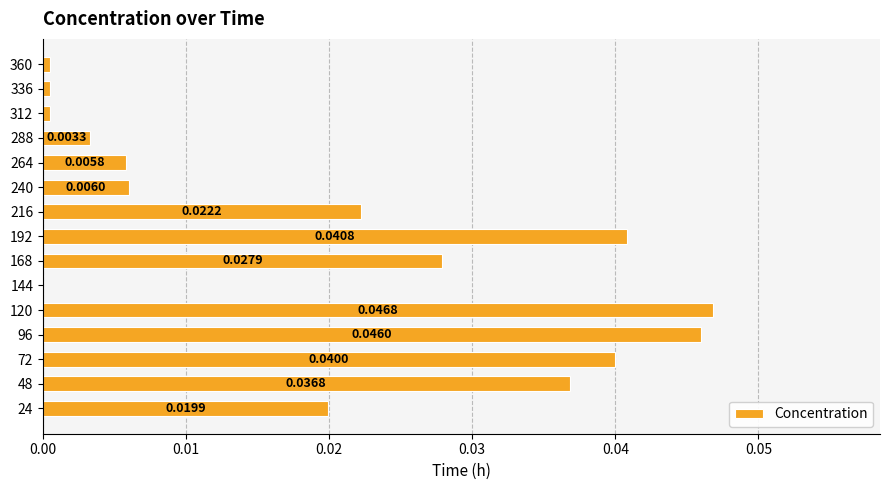

Are the bars grouped side by side (vs. stacked)?

No